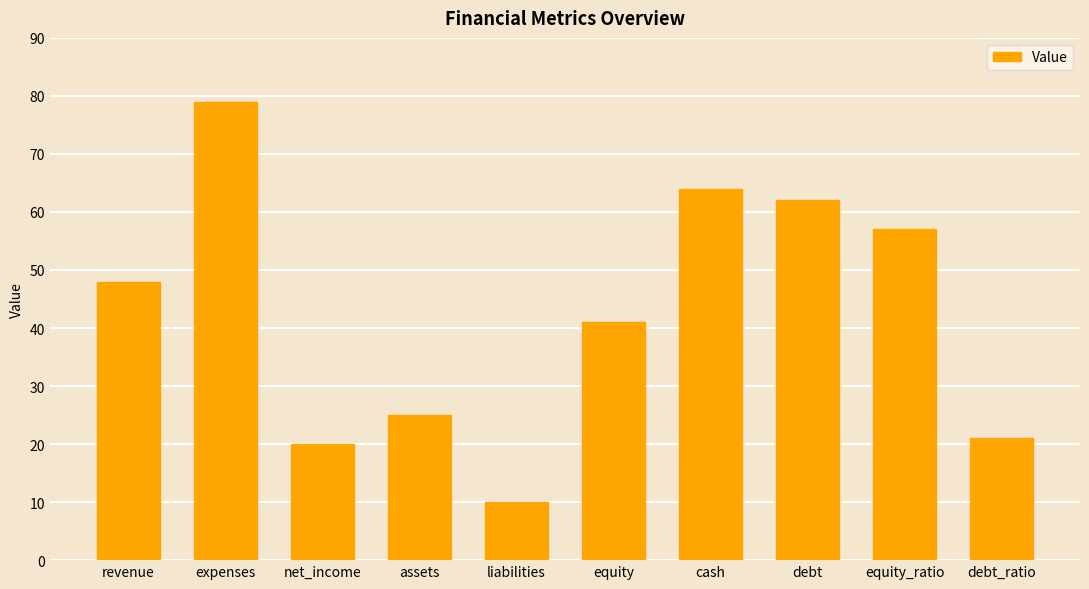

Count the number of categories in the chart.

10